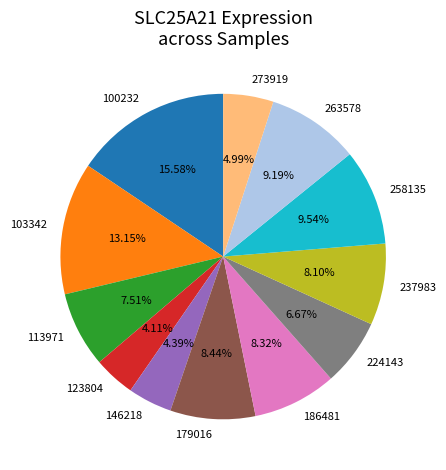

To the nearest percent, what is the average slice percentage?

8%